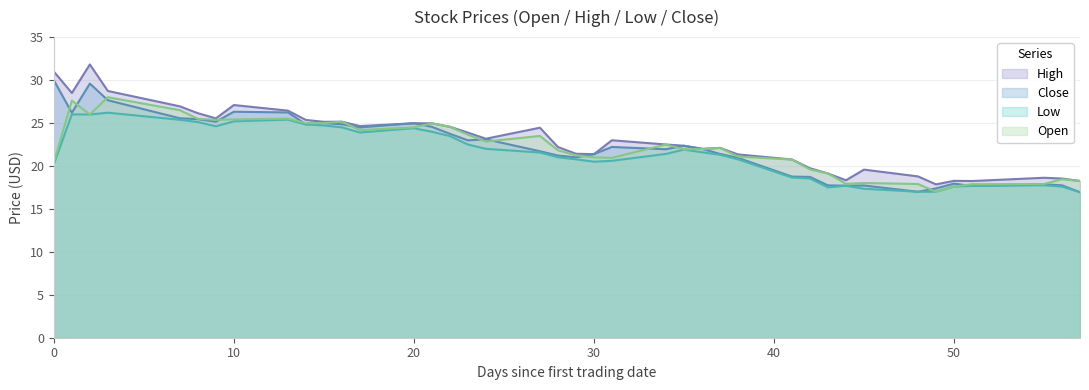

How many data points does each series have?

40